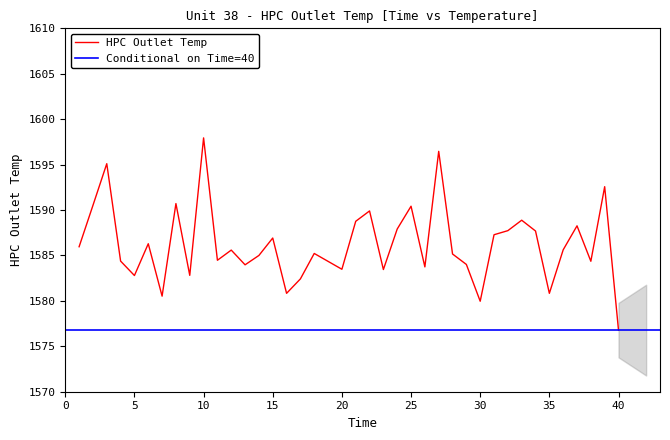

What value does the data have at 28?

1585.2